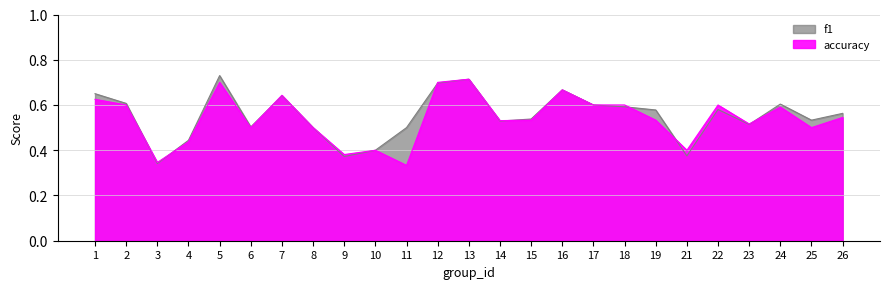

The value of f1 at 7 is 1.0. True or false?

False